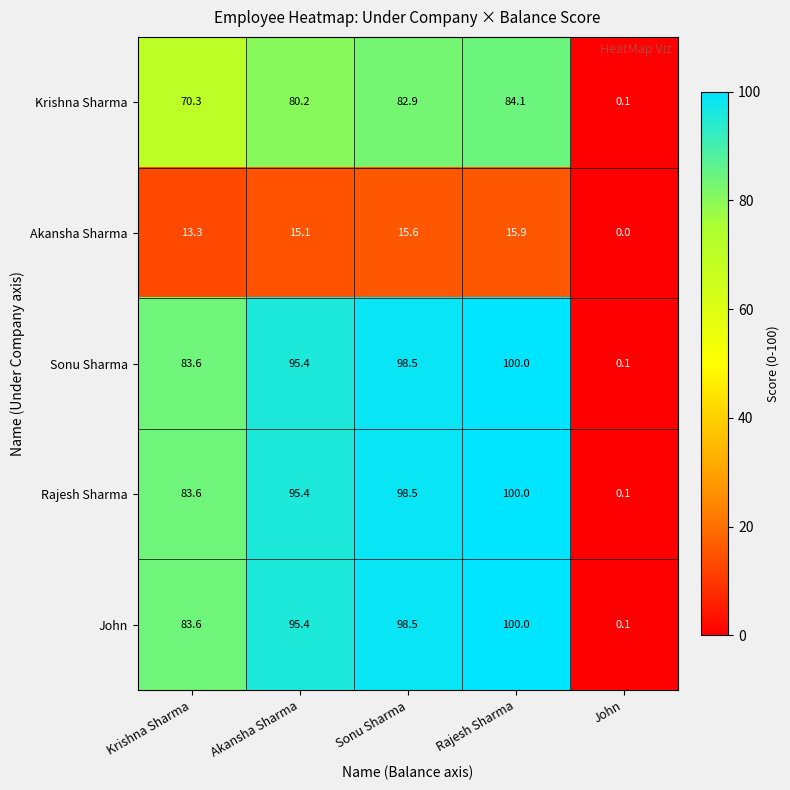

At which category is the sum across all series the highest?

Rajesh Sharma